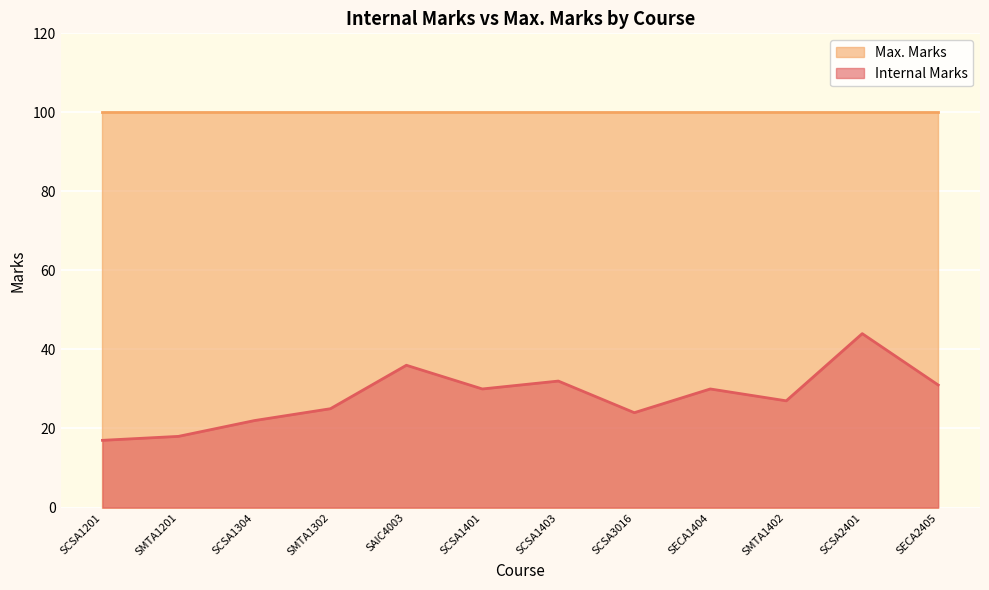

List the labels in order of value, smallest first.

SCSA1201, SMTA1201, SCSA1304, SCSA3016, SMTA1302, SMTA1402, SCSA1401, SECA1404, SECA2405, SCSA1403, SAIC4003, SCSA2401